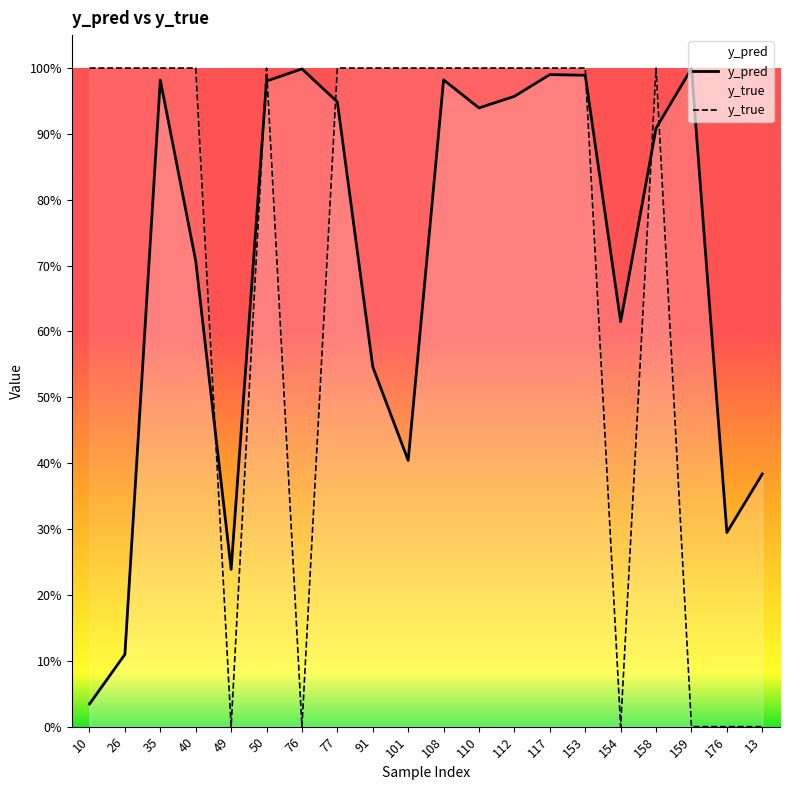

True or false: y_true has more than 0 points higher than both neighbors.

True